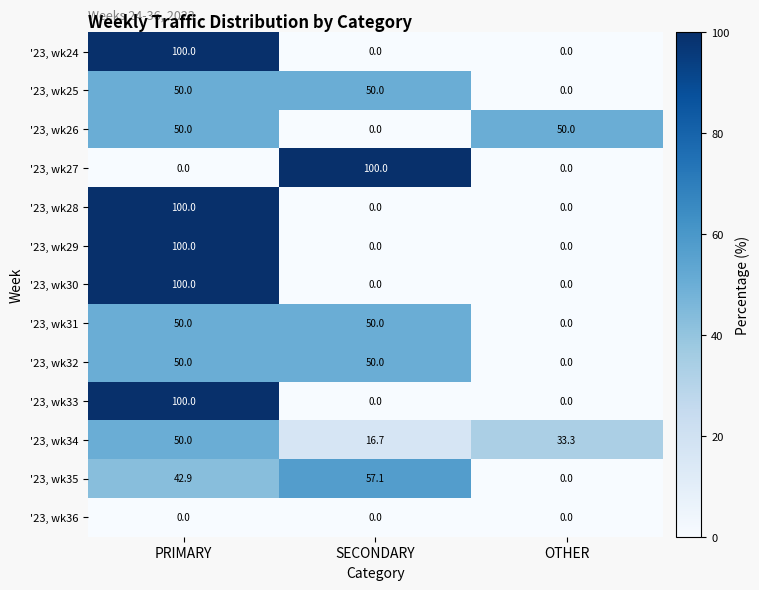

At which category is the sum across all series the highest?

PRIMARY